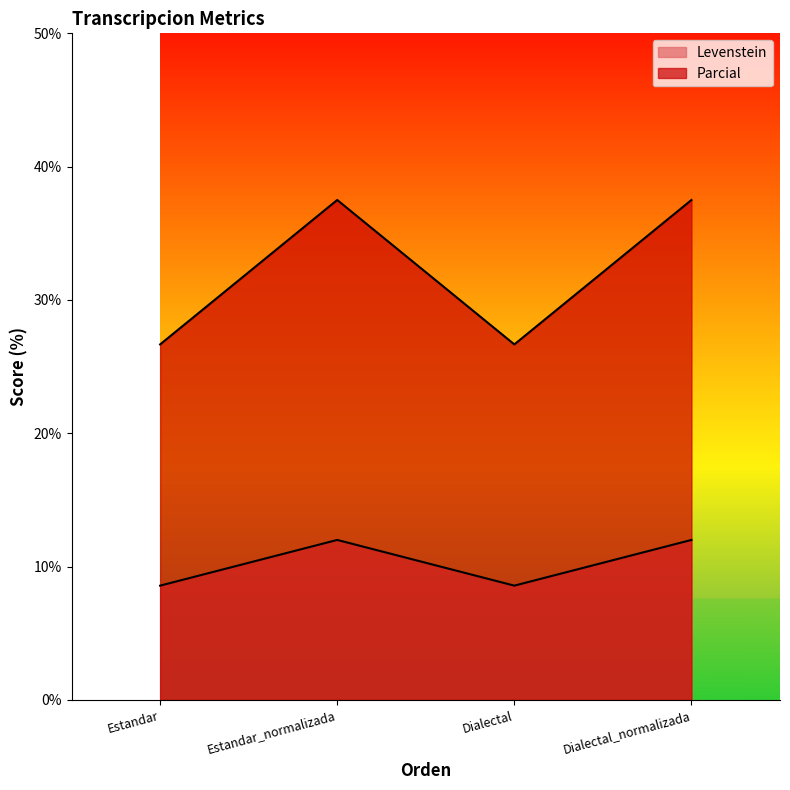

How many lines are shown in the chart?

2